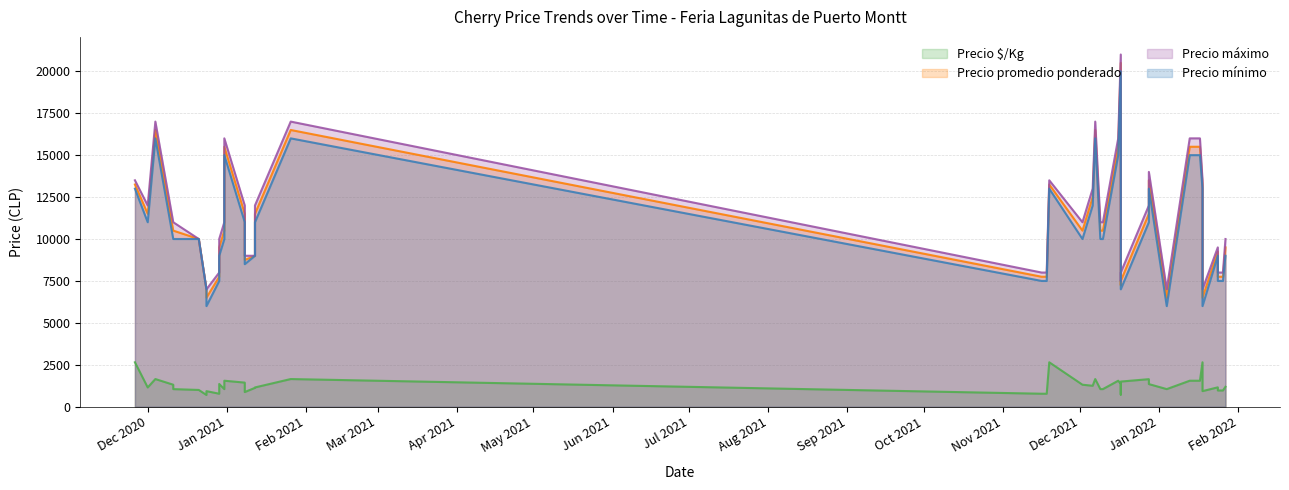

At which label is Precio máximo closest to 14000?

2021-12-28